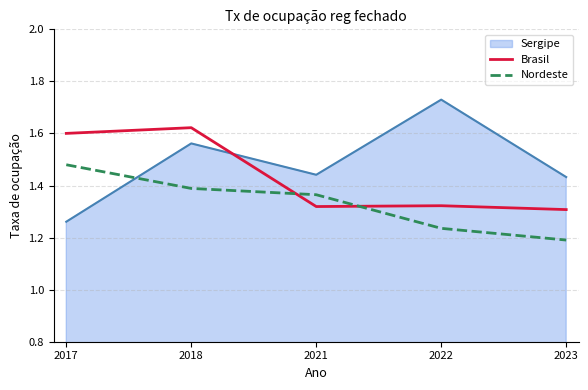

List the series in order of their peak value, highest first.

Sergipe, Brasil, Nordeste